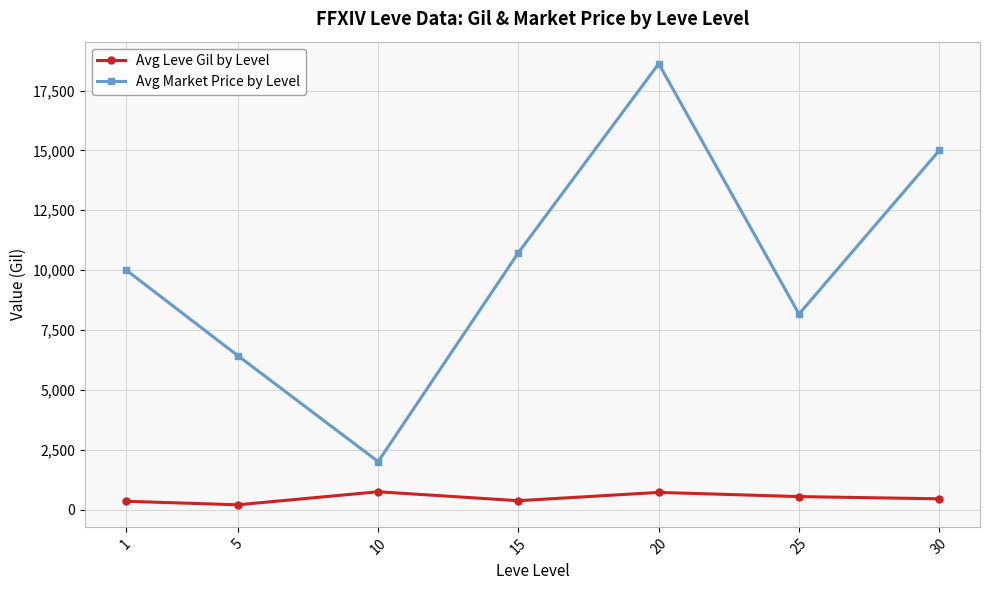

What is the minimum value shown in the chart?

201.7